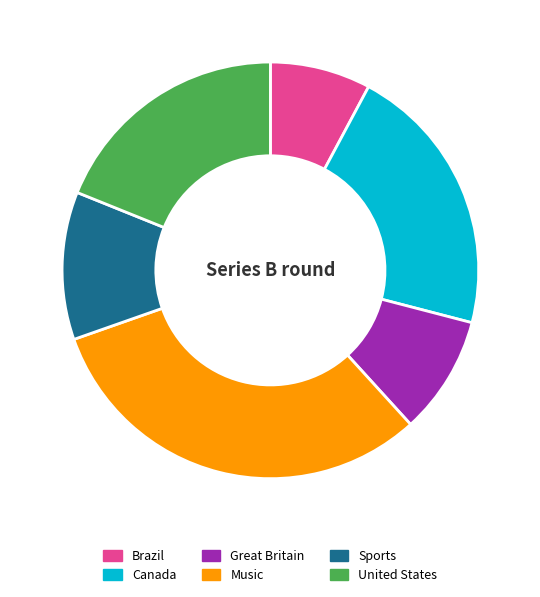

Which has a higher value, Great Britain or Canada?

Canada